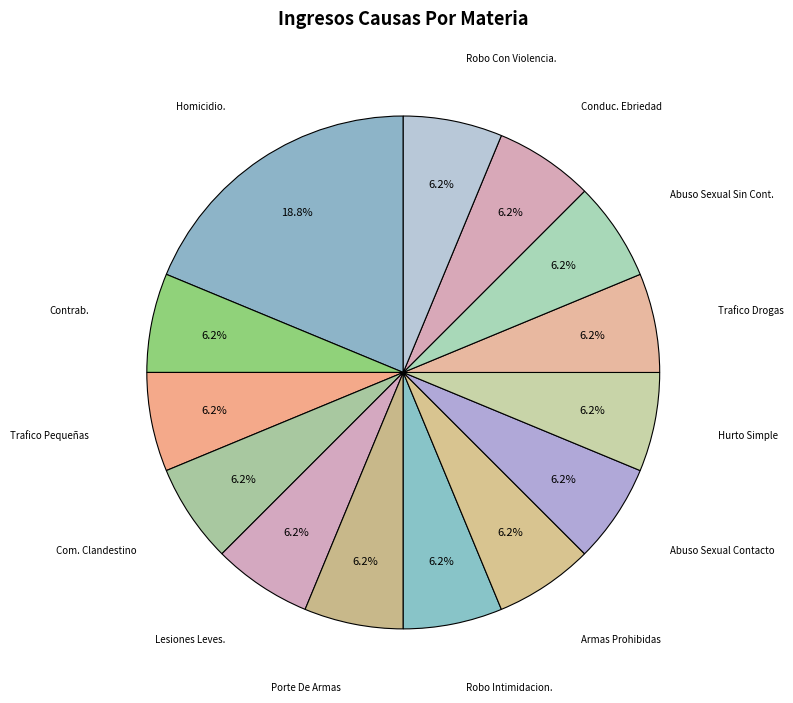

Does Lesiones Leves. account for over 50% of the chart?

No